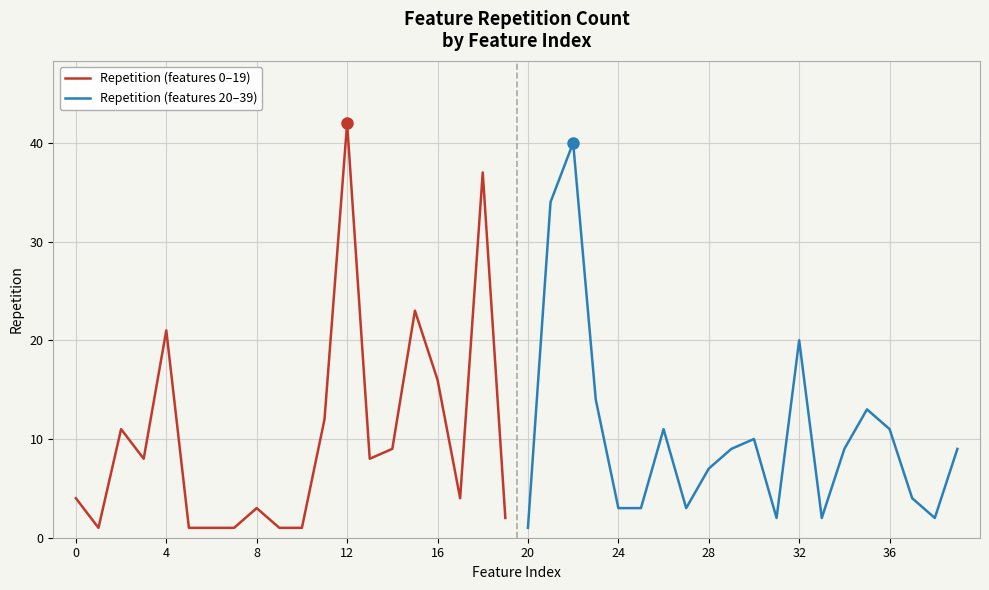

Is it true that Repetition (features 0–19) equals 5 at 16?

False